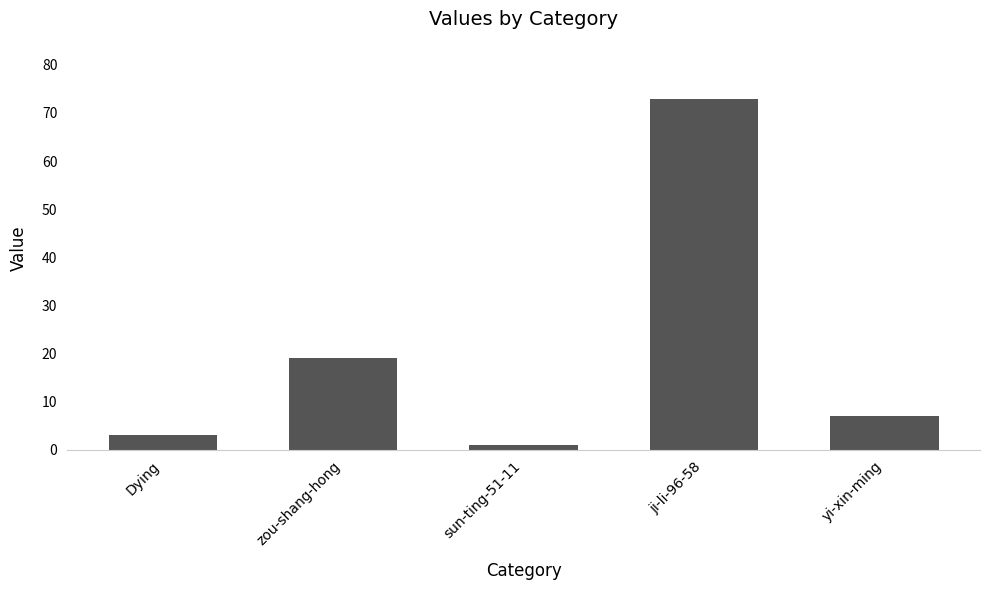

Which label corresponds to the smallest value in the chart?

sun-ting-51-11